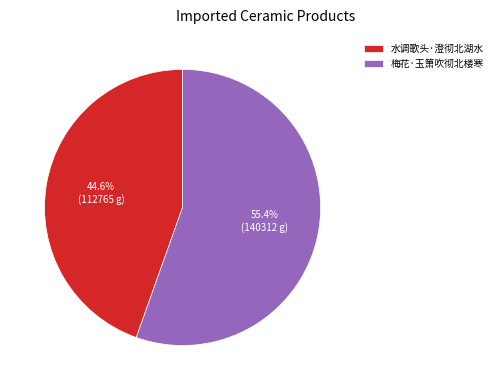

Is there a majority slice in this chart?

Yes